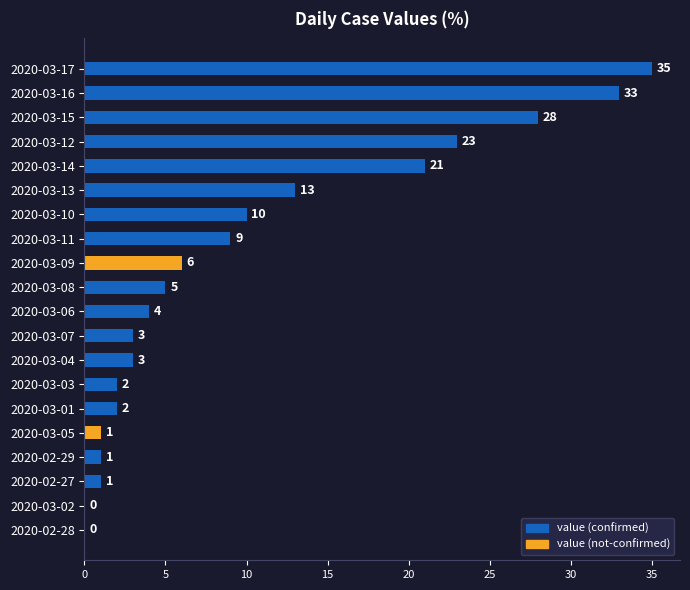

The value at 2020-03-03 is 2. True or false?

True